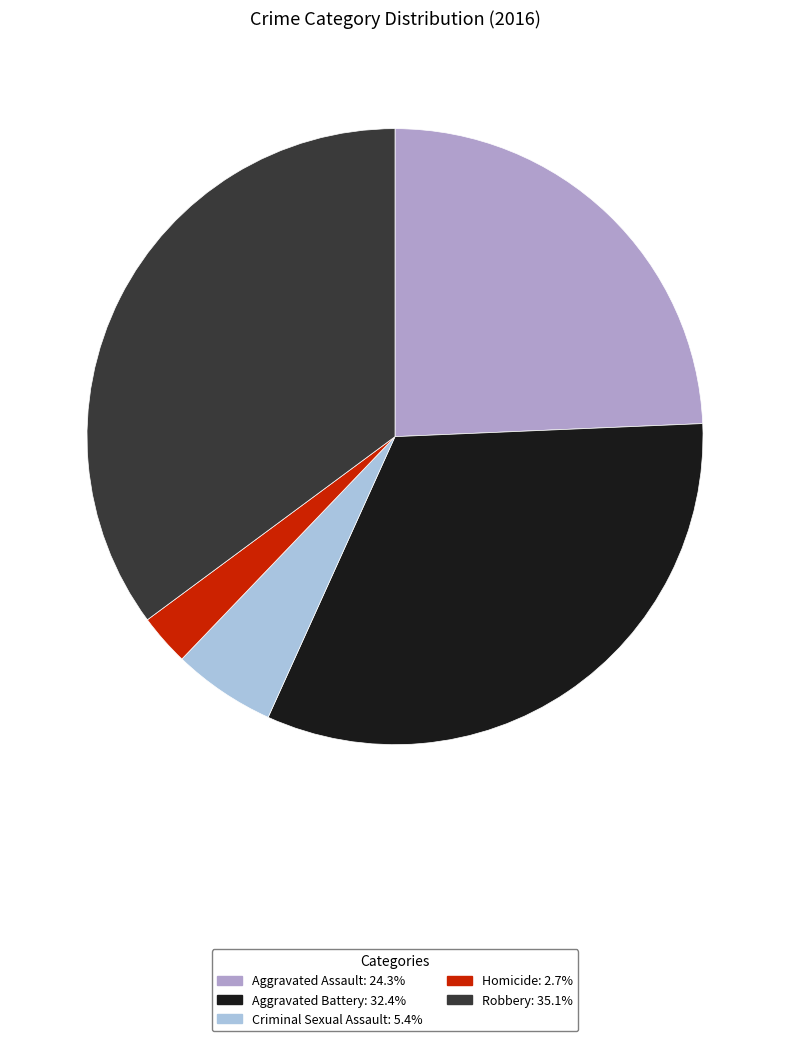

Between Homicide and Robbery, which is larger?

Robbery